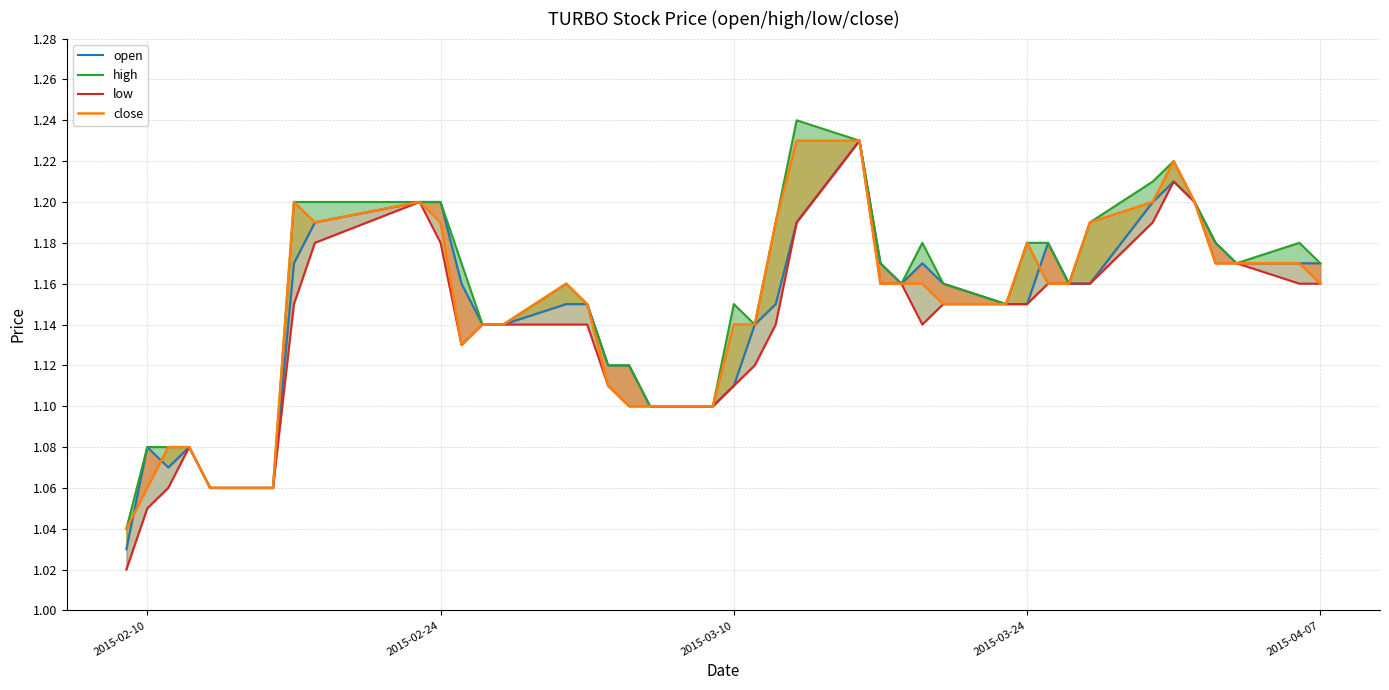

Which series has the largest range (max minus min)?

low